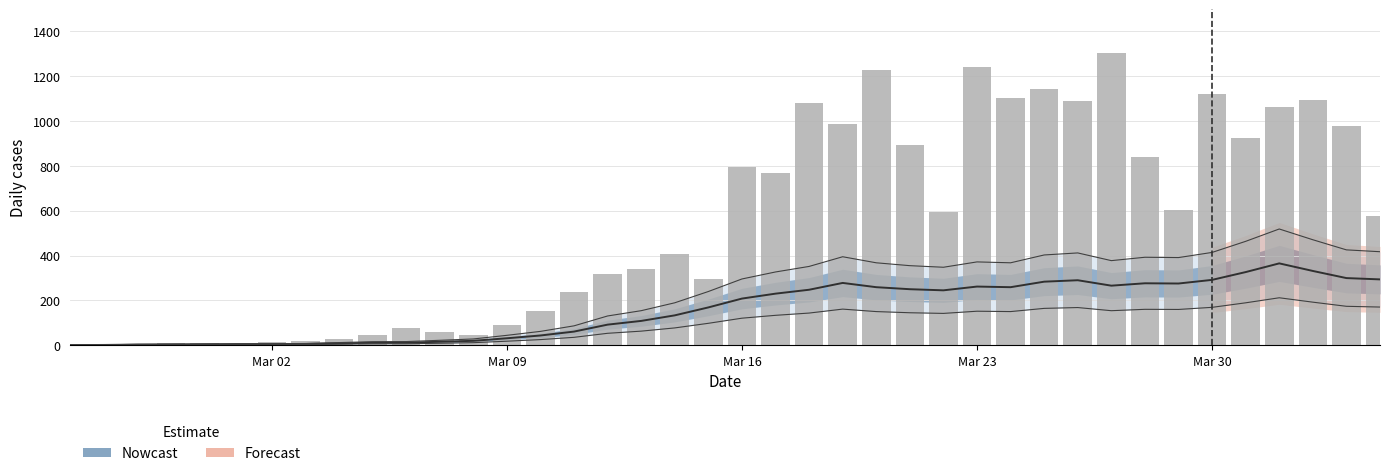

At how many categories does at least one series exceed 793?

16